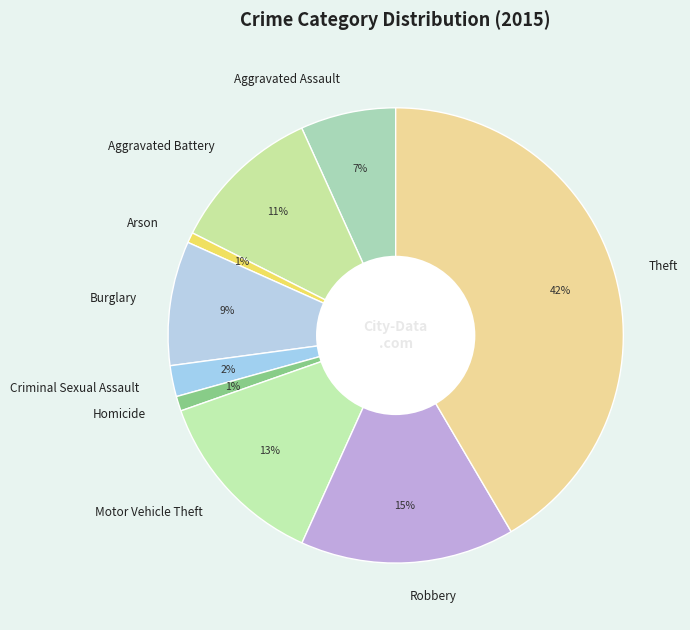

To the nearest percent, what is the difference between the largest and smallest slice percentages?

41%